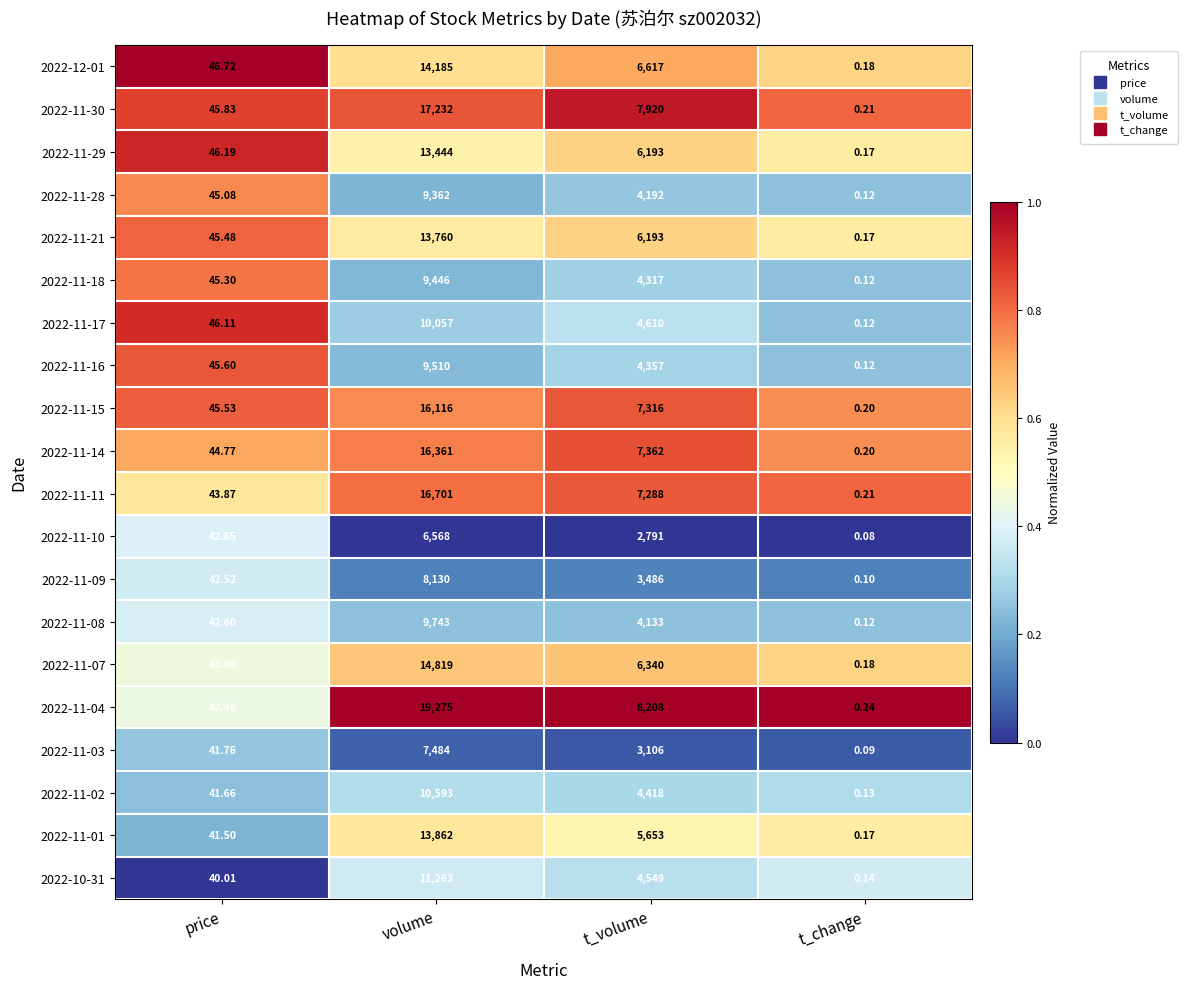

Rank the series by their maximum value, from highest to lowest.

2022-11-04, 2022-11-30, 2022-11-11, 2022-11-14, 2022-11-15, 2022-11-07, 2022-12-01, 2022-11-01, 2022-11-21, 2022-11-29, 2022-10-31, 2022-11-02, 2022-11-17, 2022-11-08, 2022-11-16, 2022-11-18, 2022-11-28, 2022-11-09, 2022-11-03, 2022-11-10